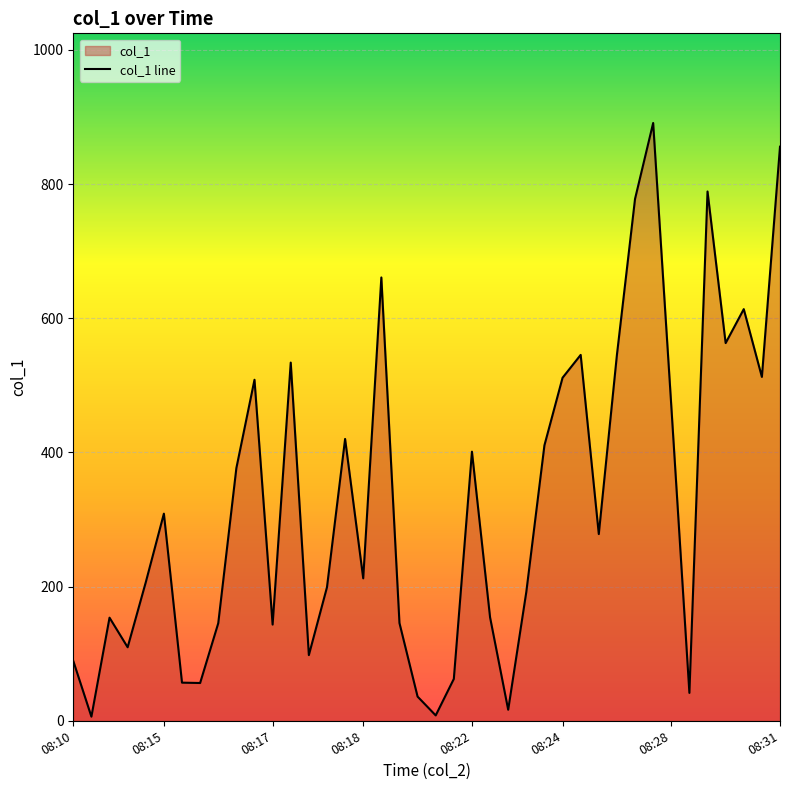

What is the difference between the maximum and minimum values?

884.8